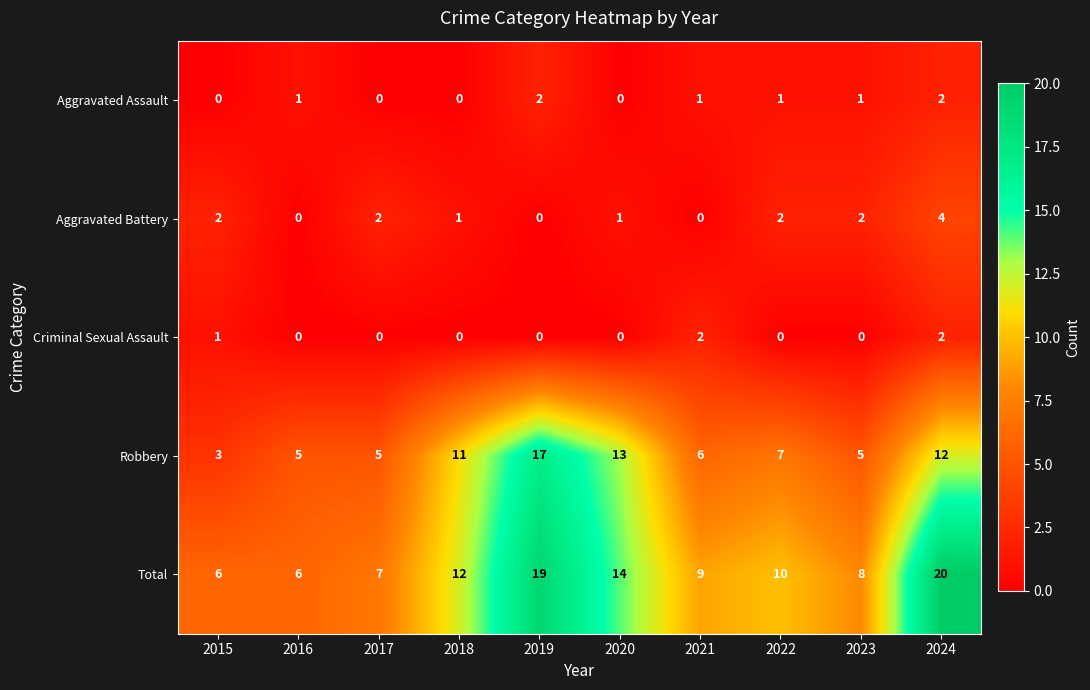

What is the difference between the Total values at 2015 and 2022?

4